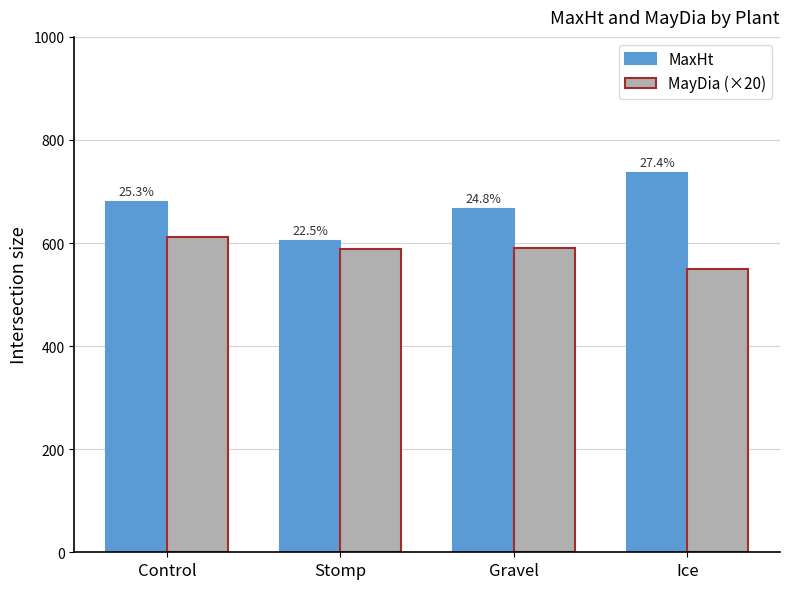

The value of MayDia (×20) at Ice is 886.0. True or false?

False